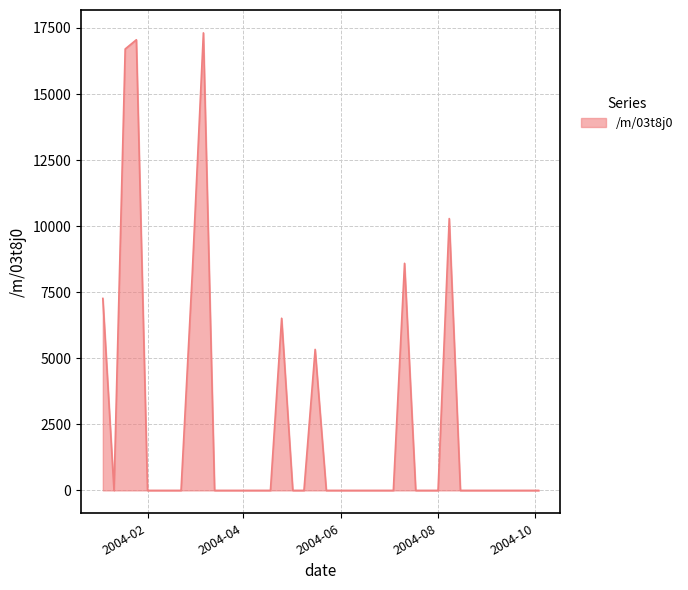

What is the greatest value displayed?

17313.7